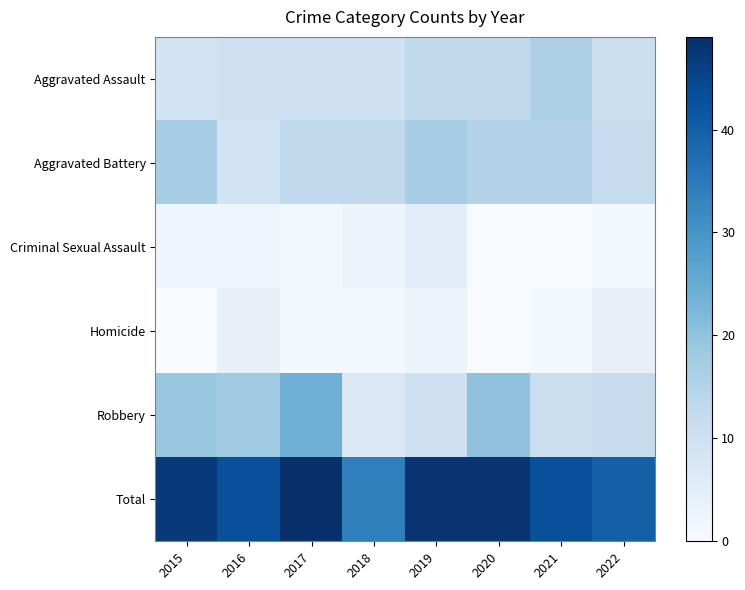

Reading right to left, transcribe all the data shown in this chart.

Aggravated Assault: 2022=11	2021=16	2020=13	2019=13	2018=10	2017=10	2016=10	2015=9
Aggravated Battery: 2022=12	2021=15	2020=15	2019=17	2018=13	2017=13	2016=9	2015=17
Criminal Sexual Assault: 2022=1	2021=0	2020=0	2019=5	2018=3	2017=1	2016=2	2015=2
Homicide: 2022=4	2021=1	2020=0	2019=3	2018=1	2017=1	2016=4	2015=0
Robbery: 2022=12	2021=11	2020=20	2019=10	2018=7	2017=24	2016=18	2015=19
Total: 2022=40	2021=43	2020=48	2019=48	2018=34	2017=49	2016=43	2015=47